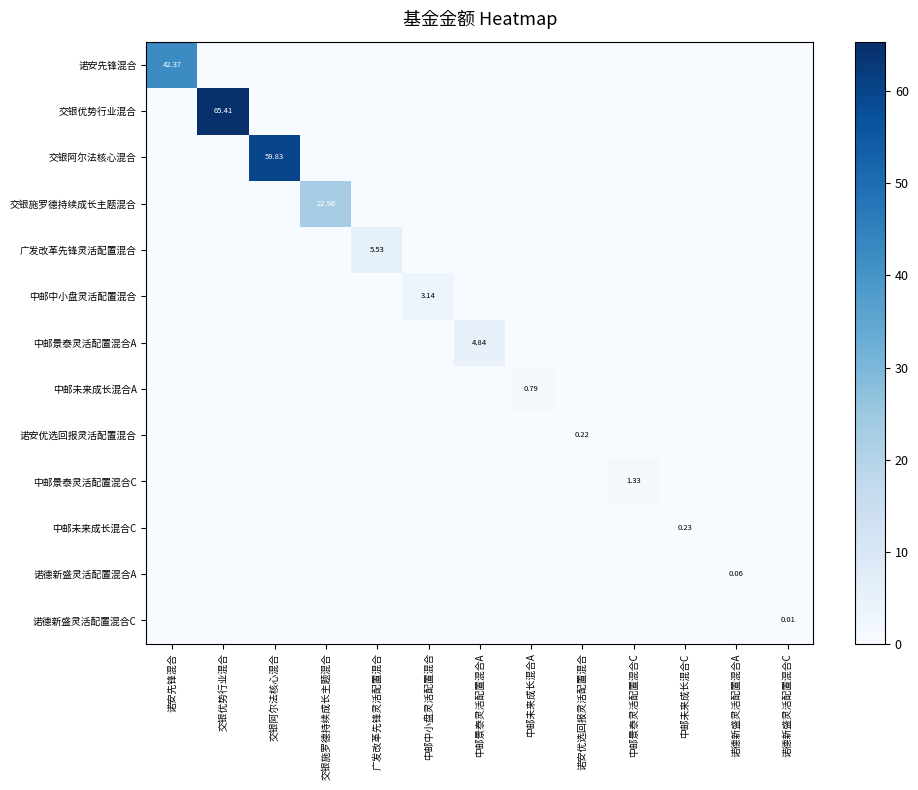

How many 诺德新盛灵活配置混合A values are between 0 and 1?

13